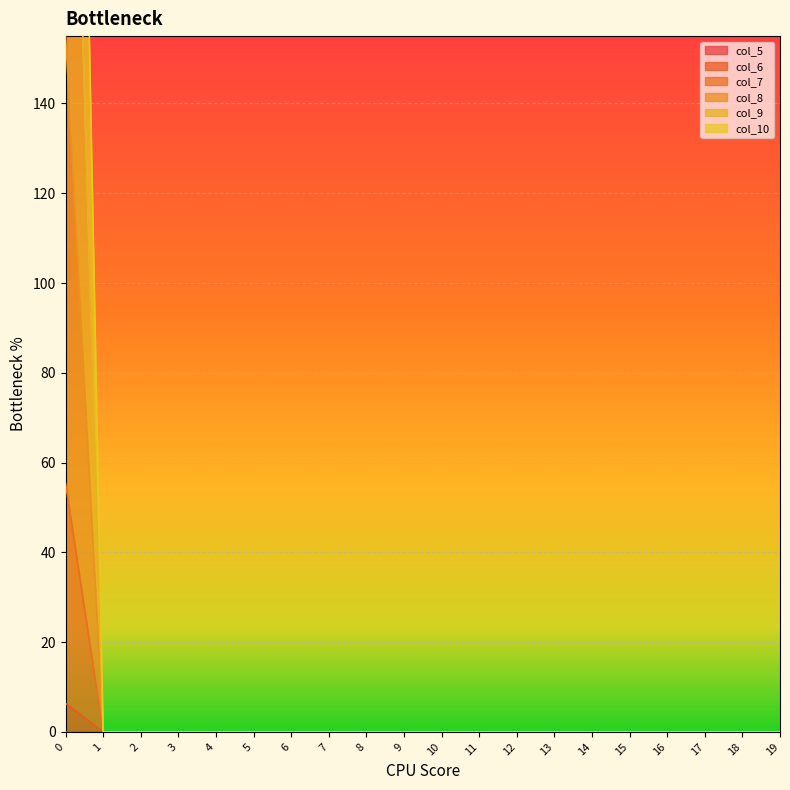

What is the maximum value shown in the chart?

422.2